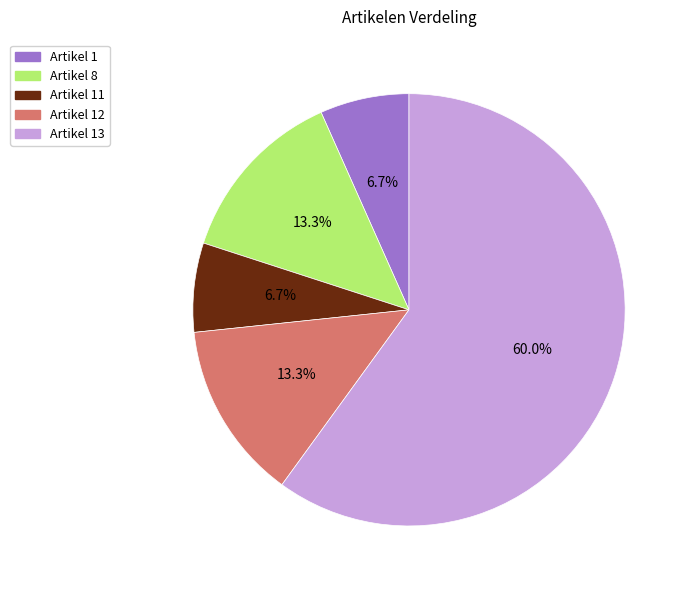

Is there a majority slice in this chart?

Yes